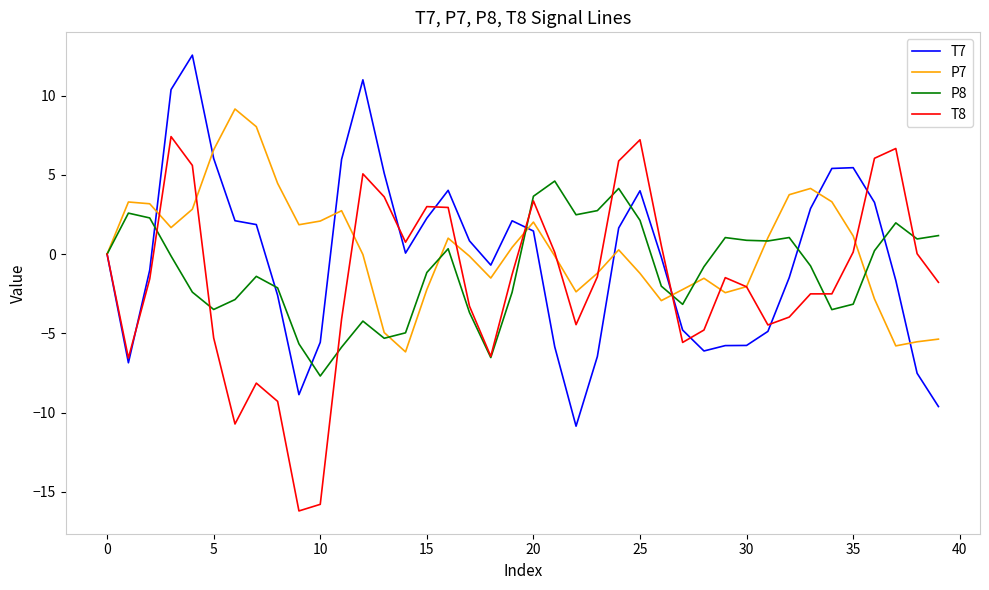

Rank the series by their average value, from highest to lowest.

P7, T7, P8, T8